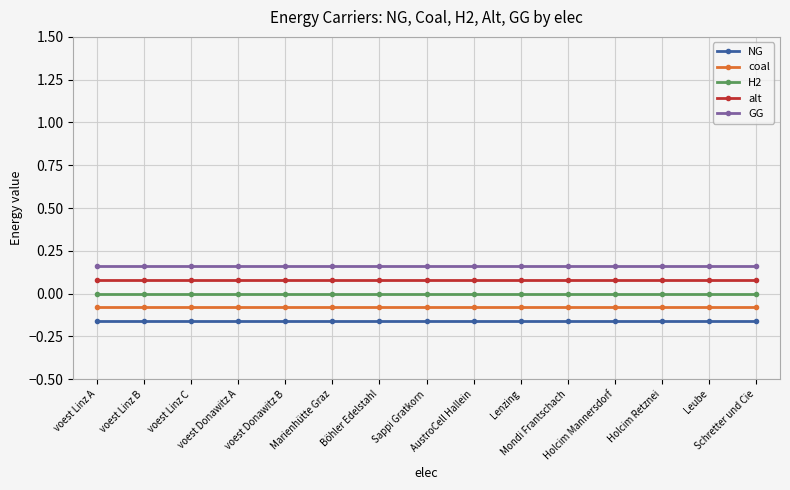

True or false: NG and coal intersect in this chart.

False